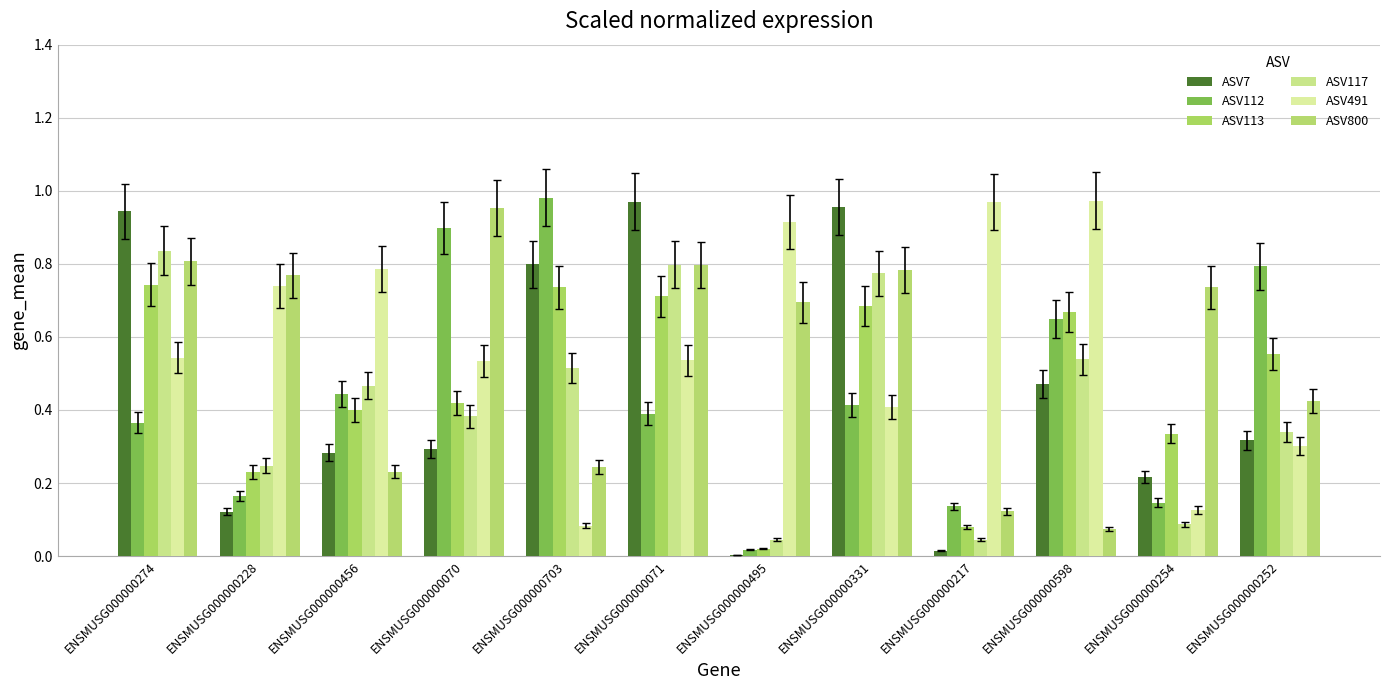

Which category has the highest value in the ASV800 series?

ENSMUSG000000070